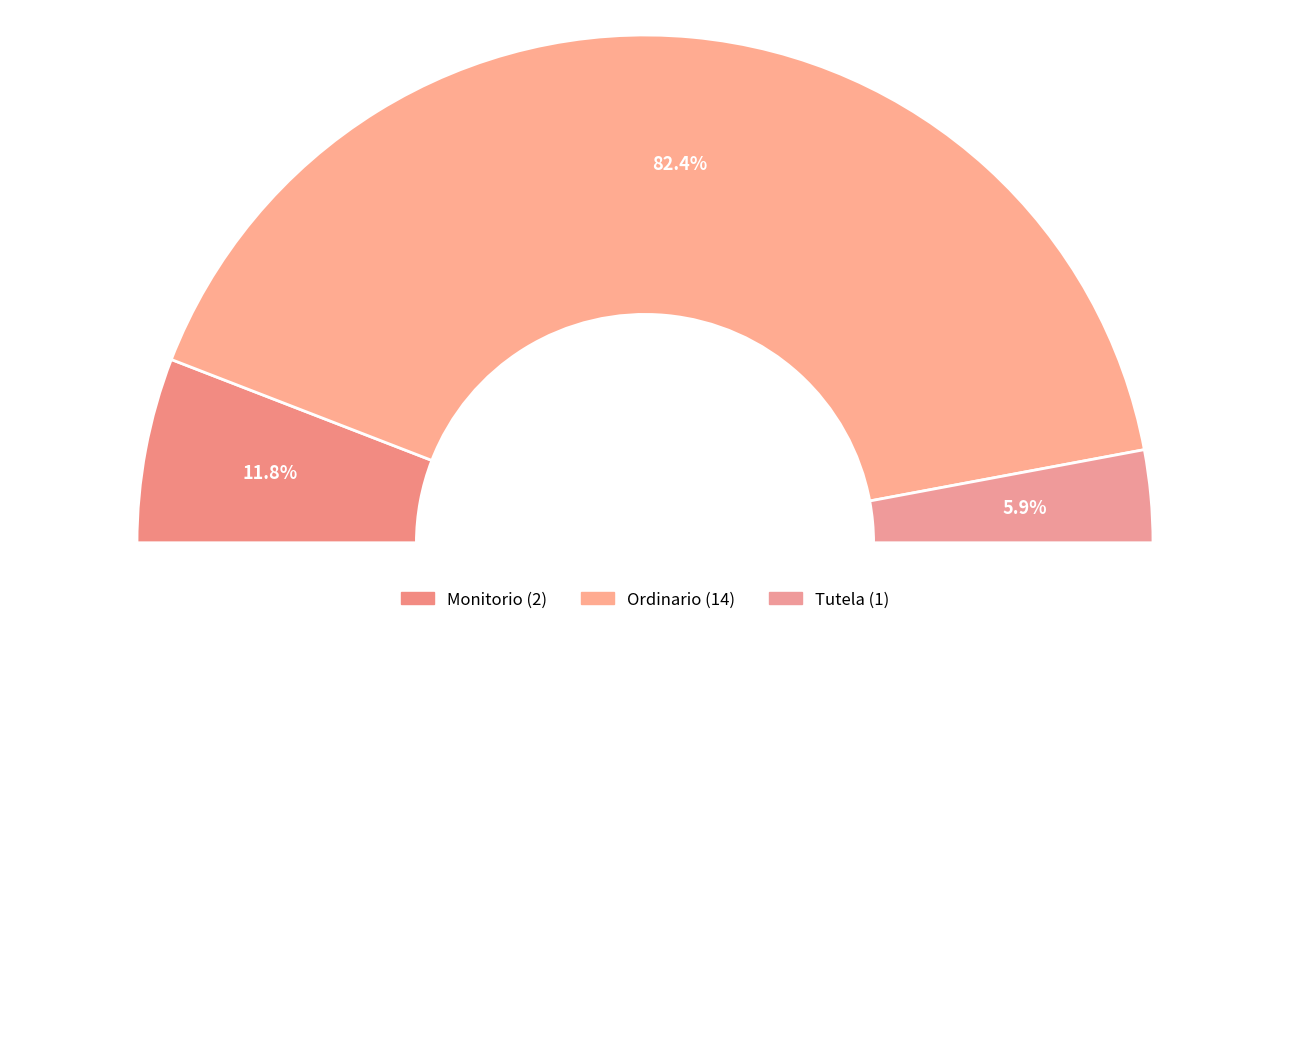

Does Ordinario represent more than half of the total?

Yes